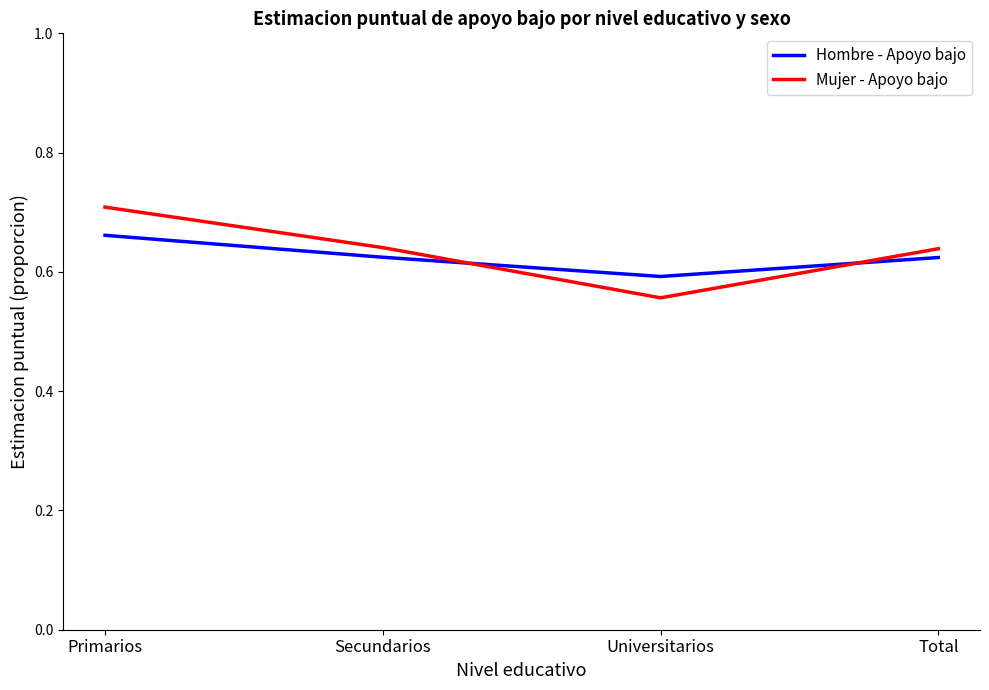

The value of Mujer - Apoyo bajo at Total is 0.6. True or false?

True